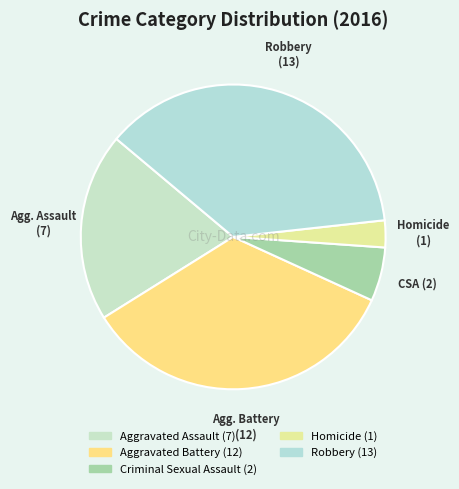

Which slice is the smallest?

Homicide